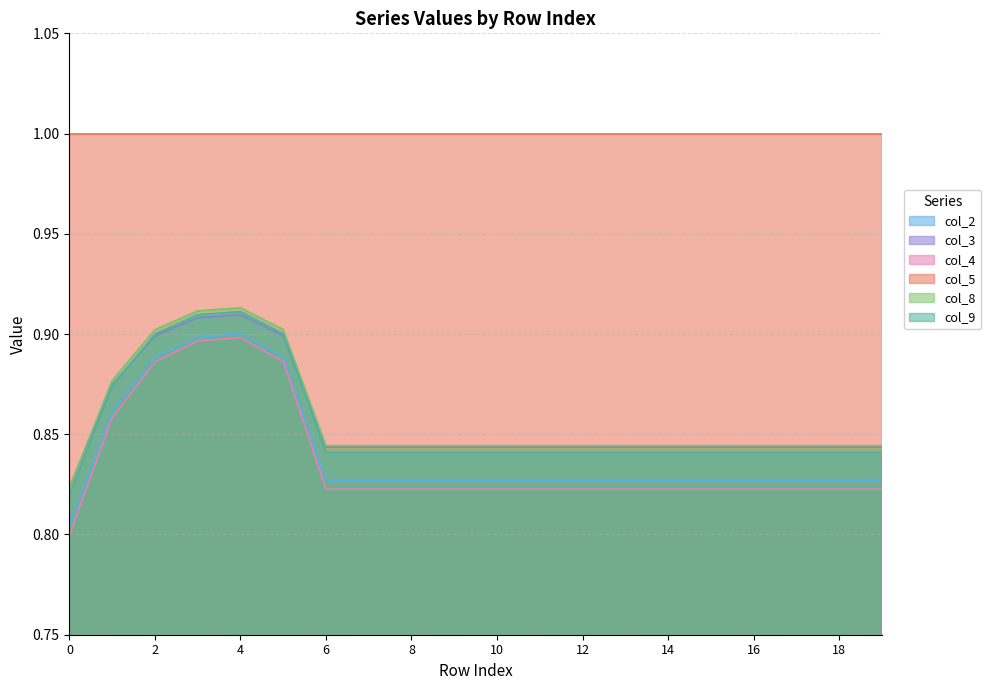

What value does the col_4 series have at 17?

0.8